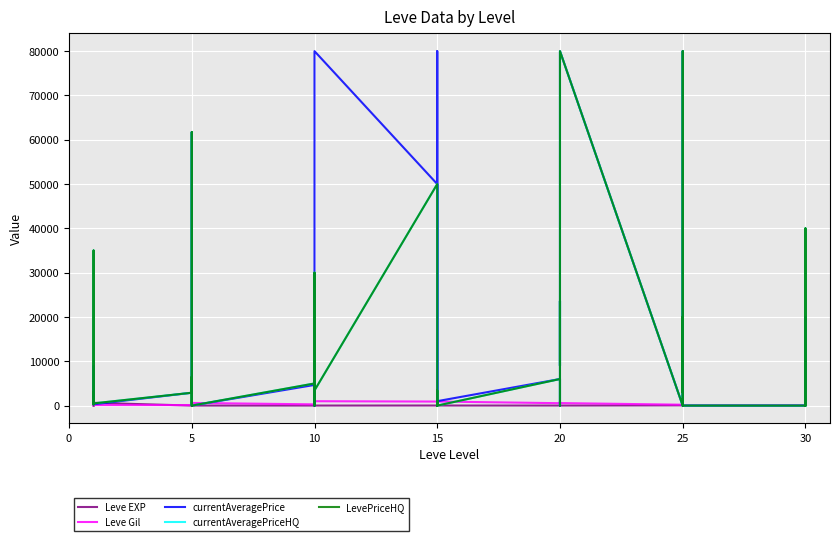

What is the sum of all Leve Gil values?

19835